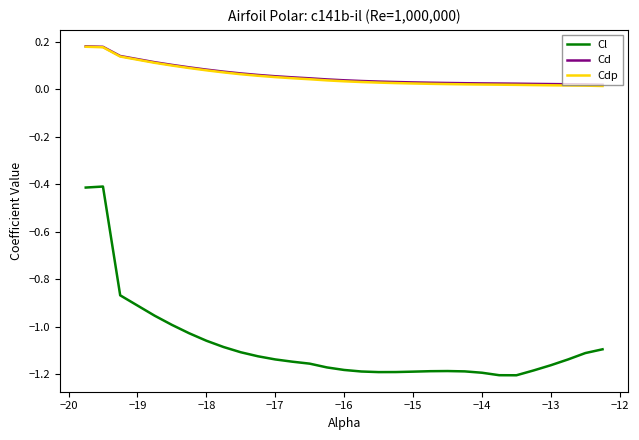

Which series has the largest range (max minus min)?

Cl